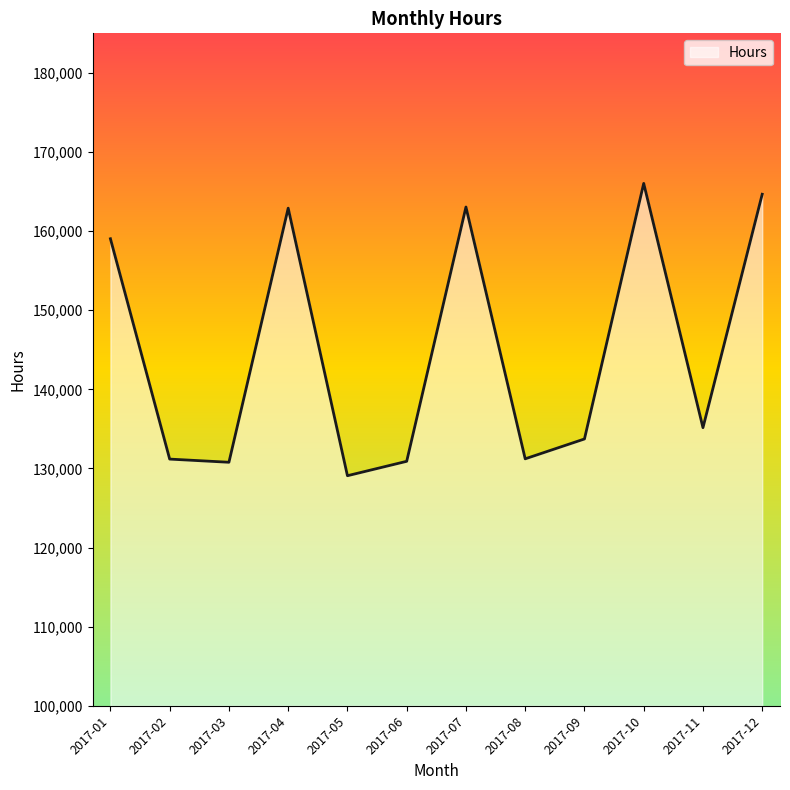

Read the value at 2017-05.

129084.8